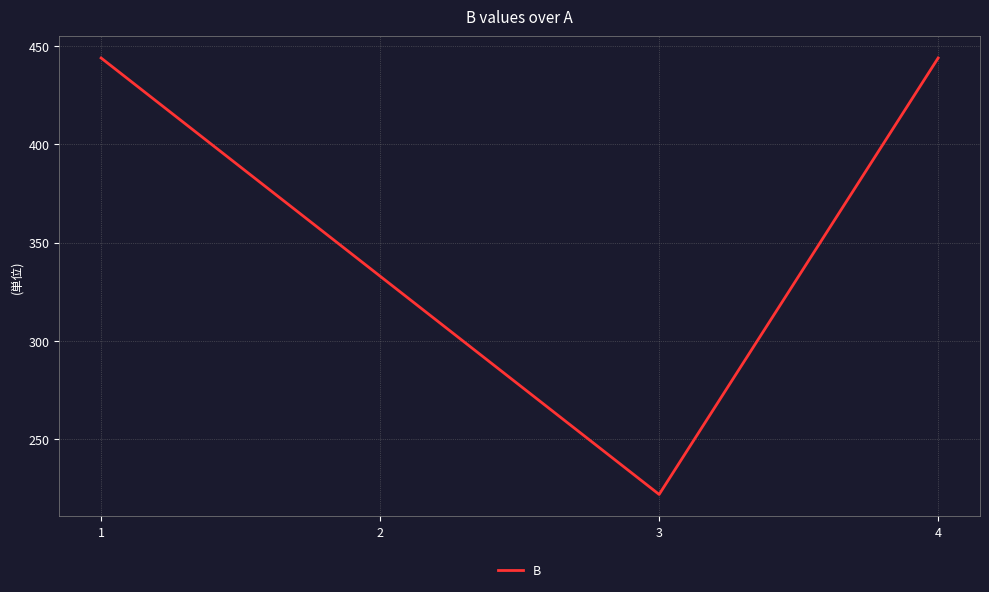

What is the difference between the maximum and second lowest values?

111